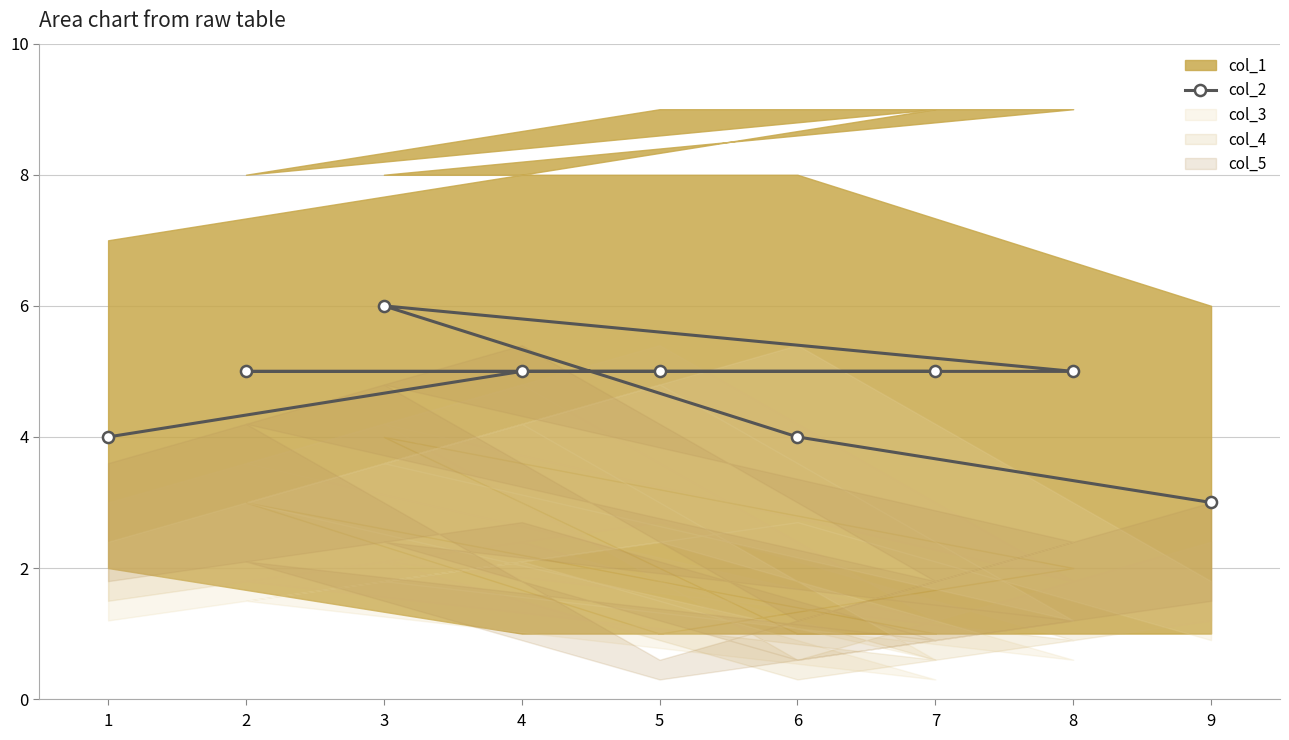

What is the value of the col_2 point at the 9th from the left?

3